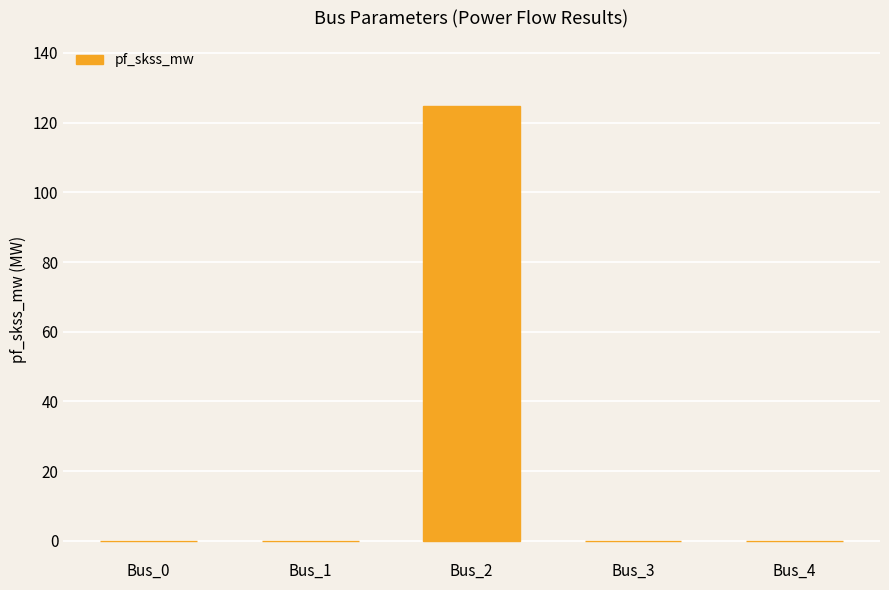

The chart shows a value of 0.0 at Bus_4. True or false?

True